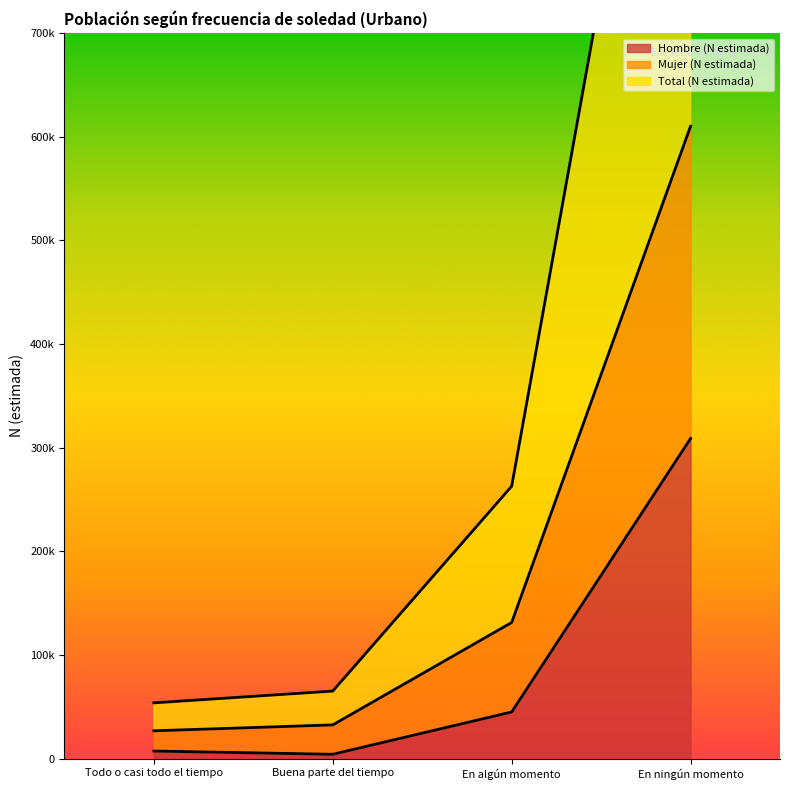

Which series has the largest total across all categories?

Total (N estimada)